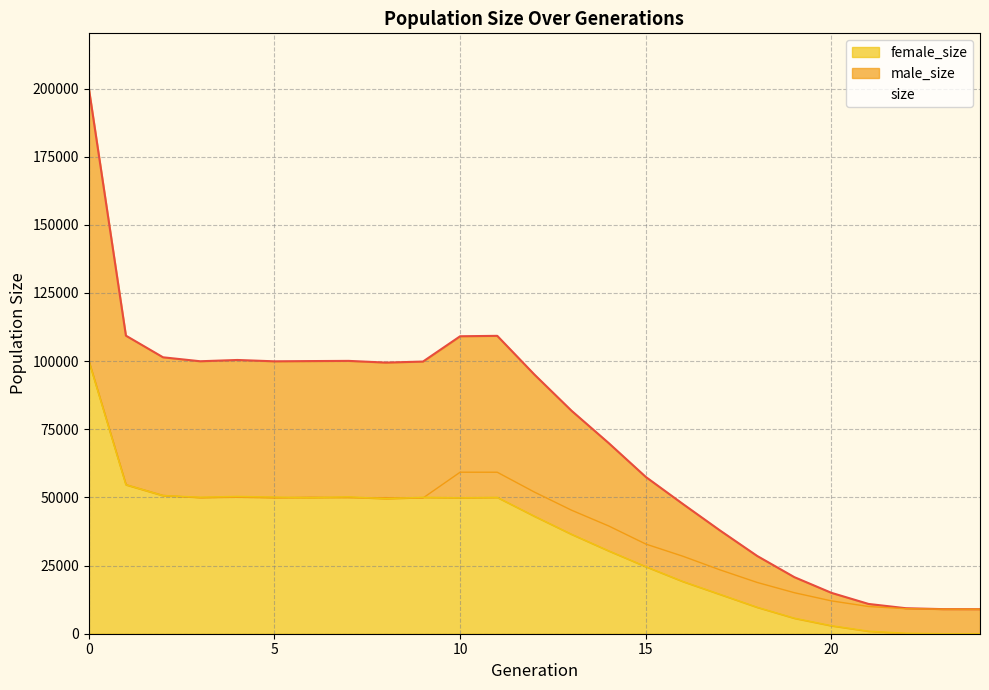

True or false: male_size has more than 2 points higher than both neighbors.

True